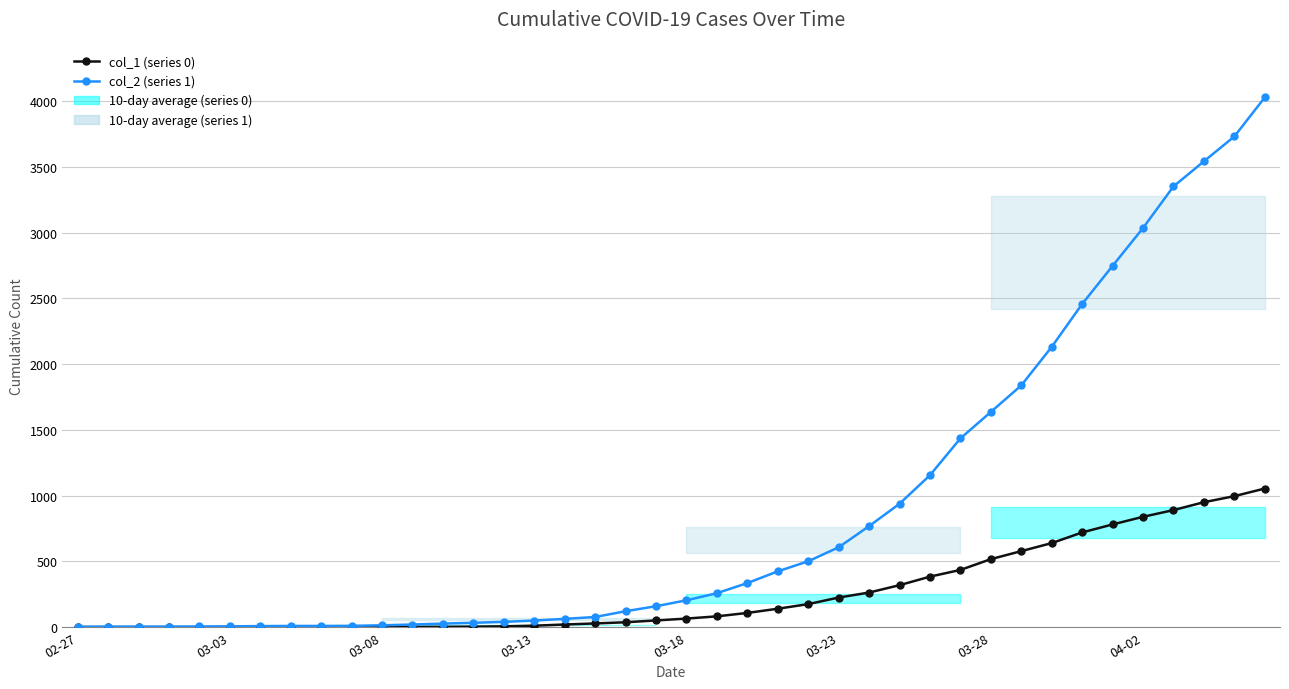

Rank the series by their maximum value, from lowest to highest.

col_1 (series 0), col_2 (series 1)